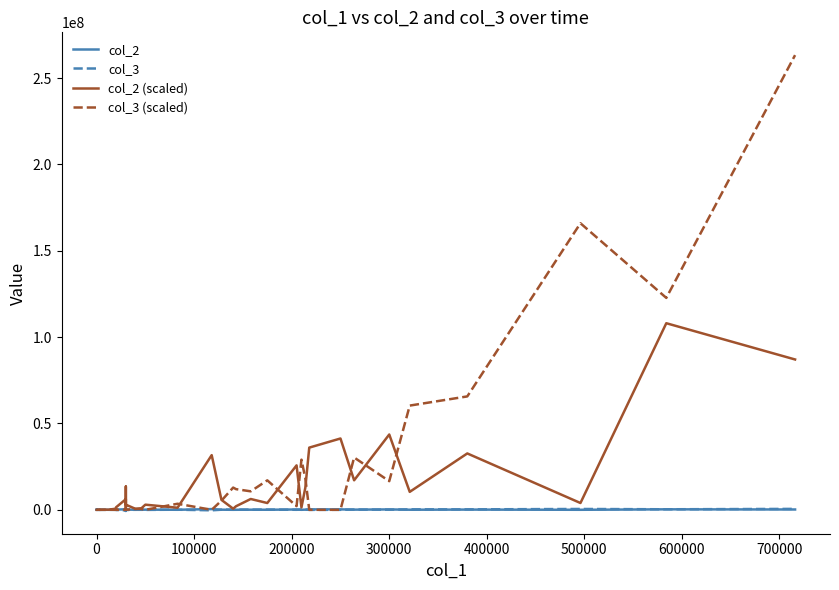

At 300000, list the series in order from largest to smallest.

col_2 (scaled), col_3 (scaled), col_2, col_3